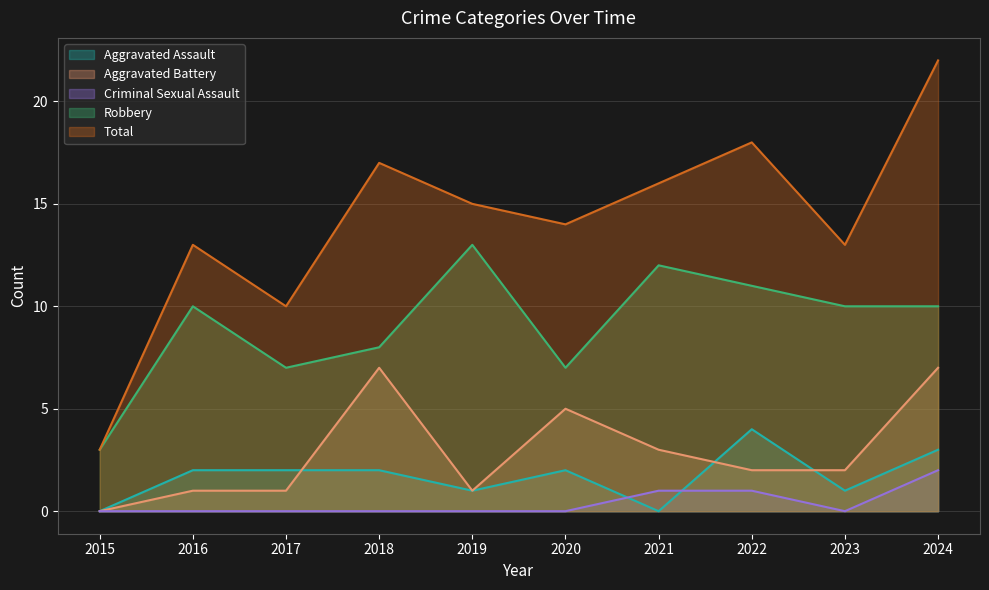

True or false: Aggravated Assault and Robbery cross at least once.

False